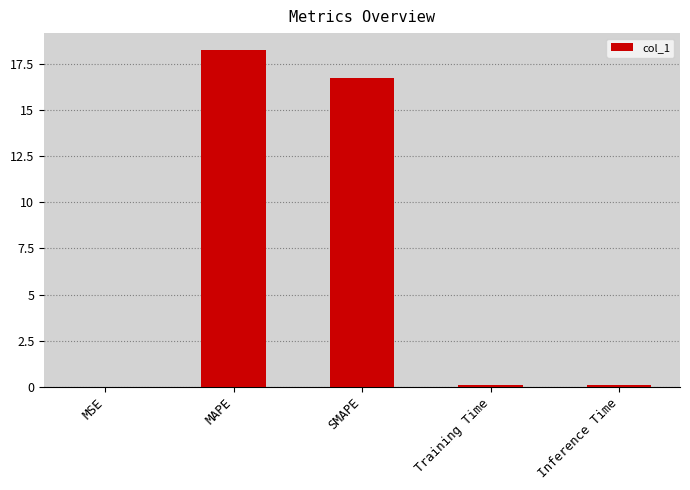

Which category has the highest value across all series?

MAPE